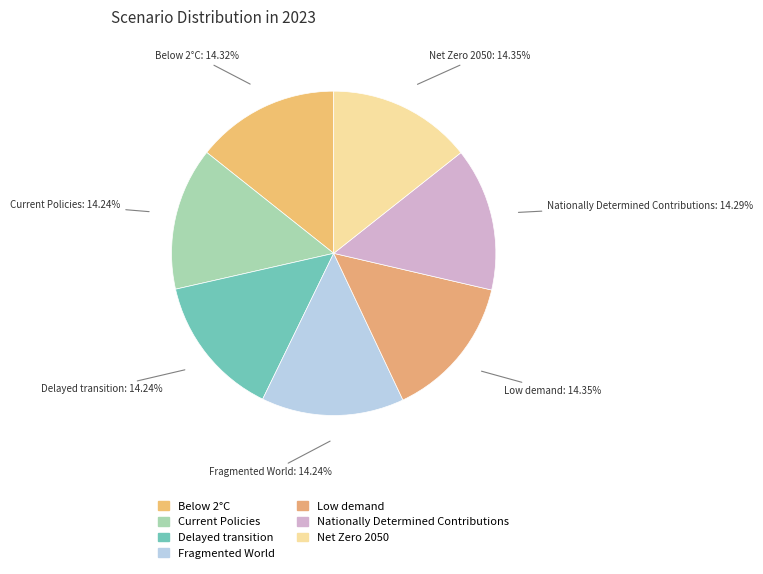

What is the smallest slice in the pie chart?

Fragmented World